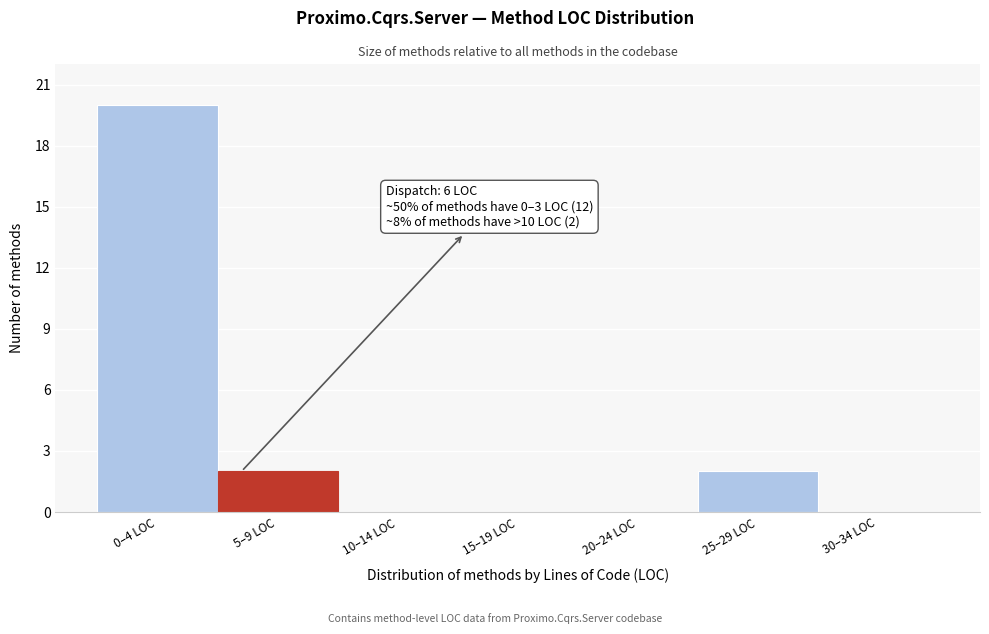

Reading left to right, list all the values displayed in this chart.

0–4 LOC=20	5–9 LOC=2	10–14 LOC=0	15–19 LOC=0	20–24 LOC=0	25–29 LOC=2	30–34 LOC=0